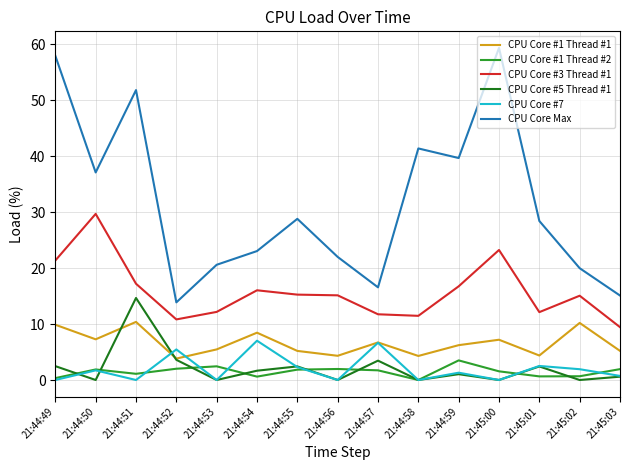

List the series in order of their peak value, lowest first.

CPU Core #1 Thread #2, CPU Core #7, CPU Core #1 Thread #1, CPU Core #5 Thread #1, CPU Core #3 Thread #1, CPU Core Max